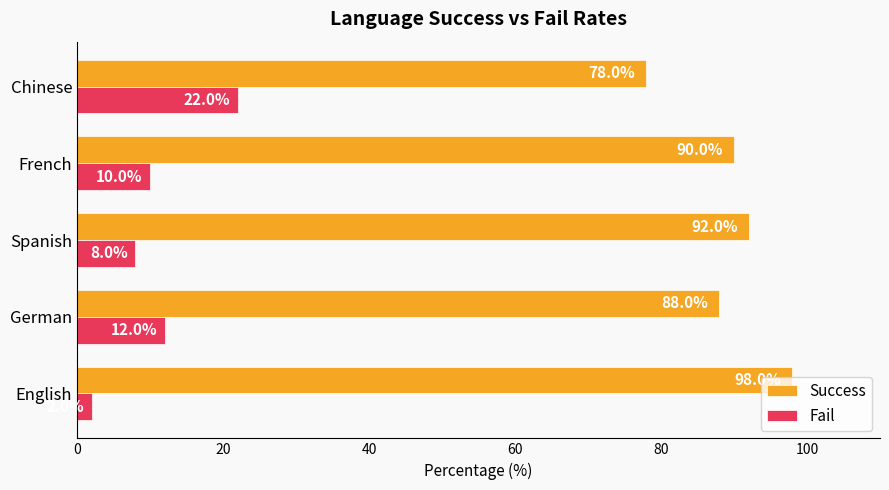

What is the spread (max minus min) of values at Spanish?

84